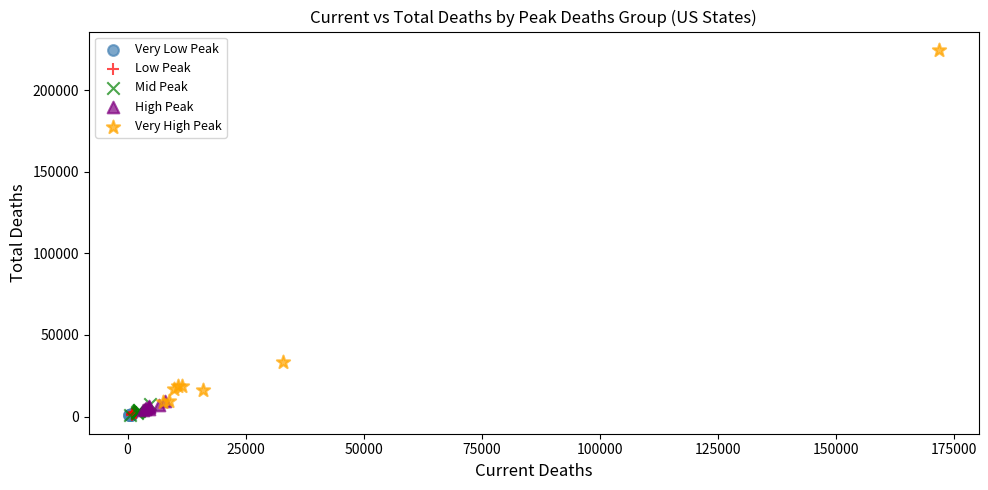

What are all the series names shown in the legend?

Very Low Peak, Low Peak, Mid Peak, High Peak, Very High Peak